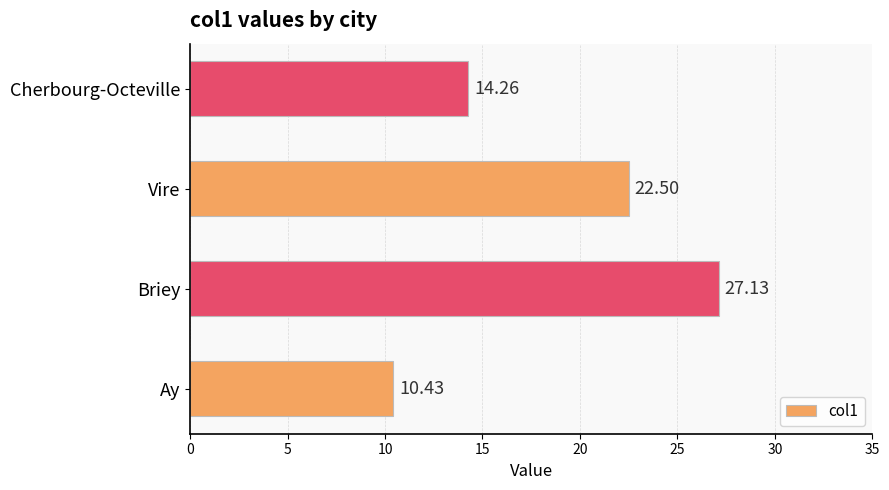

What is the sum of all values?

74.3